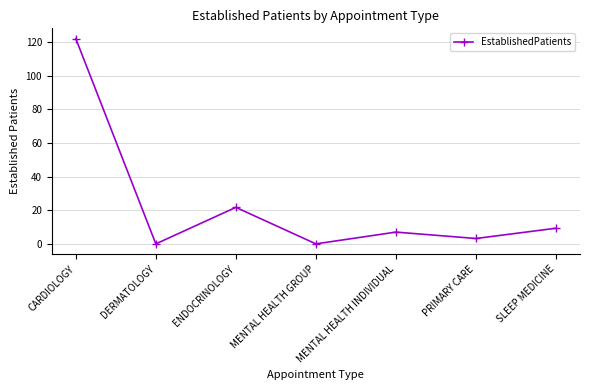

What is the greatest value displayed?

122.0